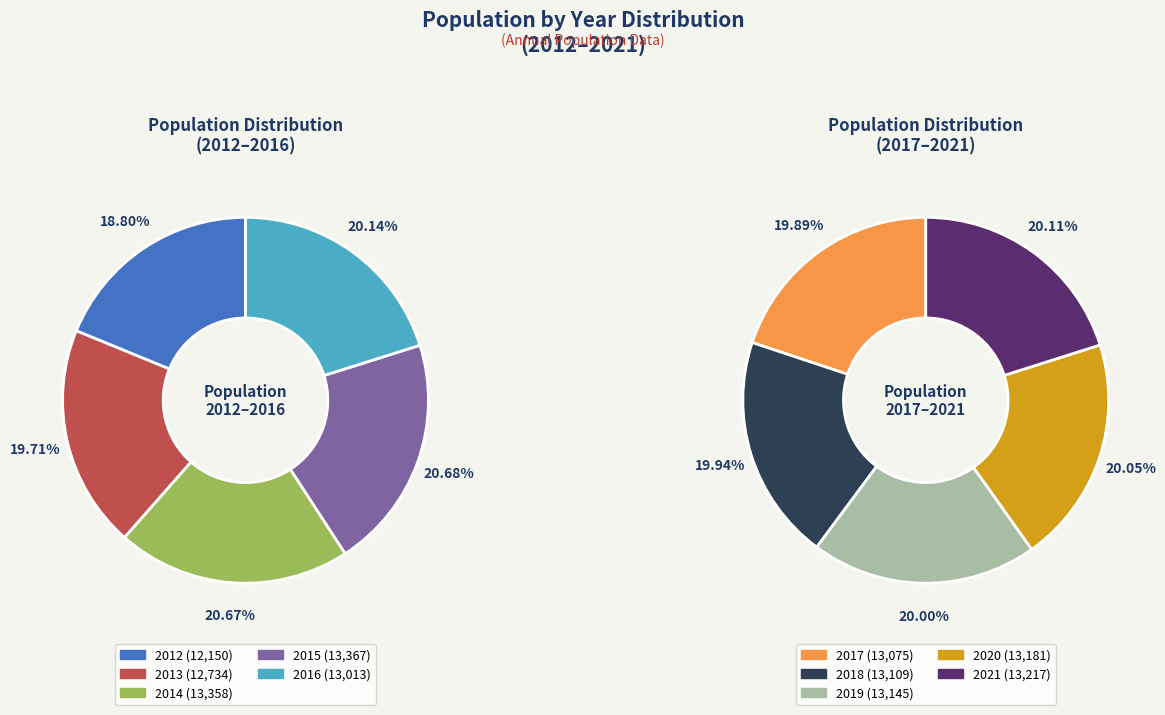

Is 2013 the majority of the pie?

No